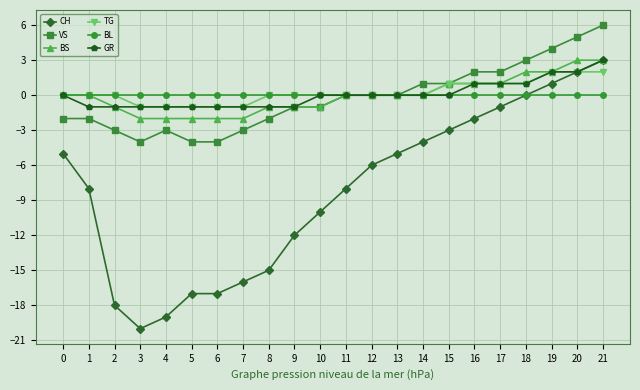

True or false: CH has a value of -2 at 1.

False